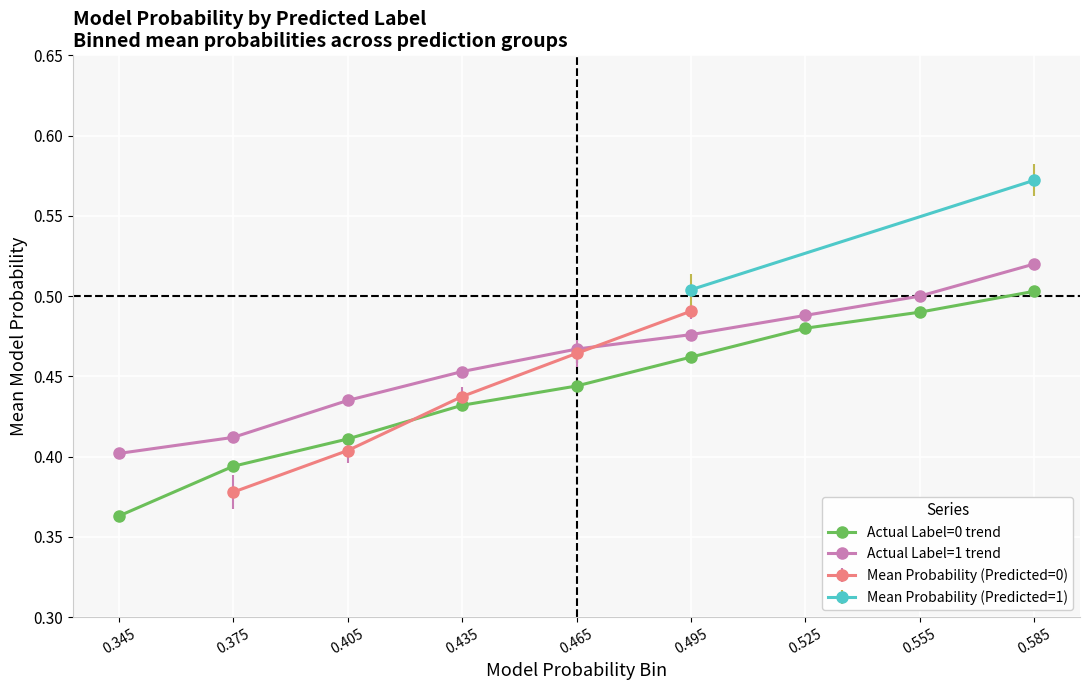

True or false: Actual Label=1 trend and Actual Label=0 trend cross at least once.

False